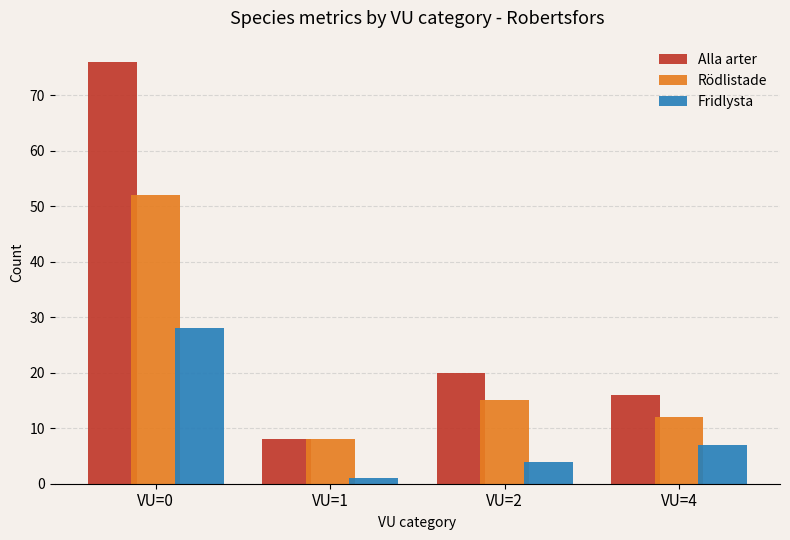

Rank the series by their average value, from lowest to highest.

Fridlysta, Rödlistade, Alla arter